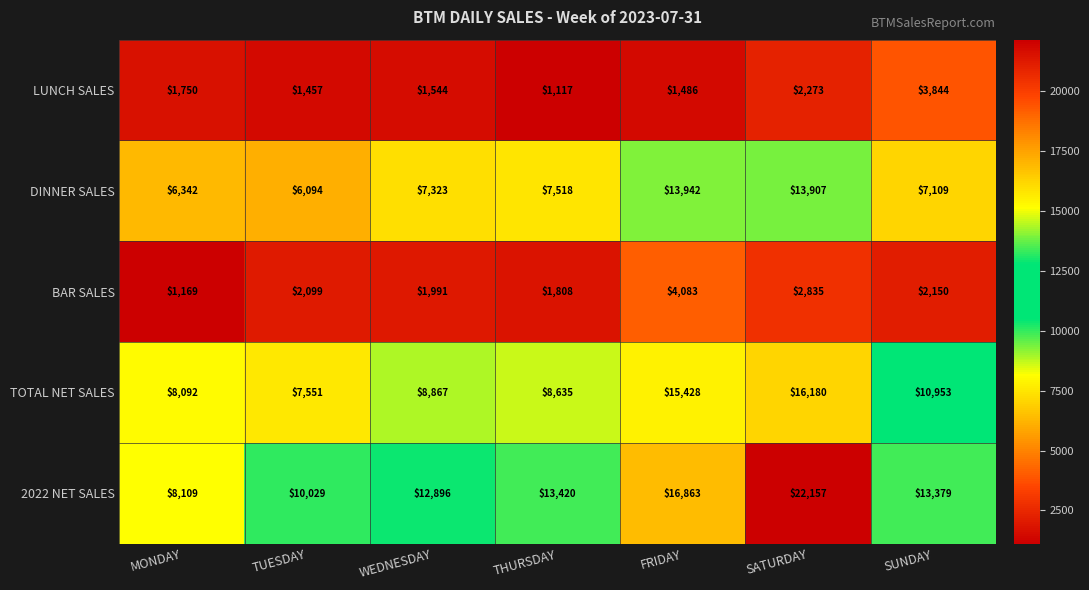

Where is LUNCH SALES nearest to the value 2480?

SATURDAY